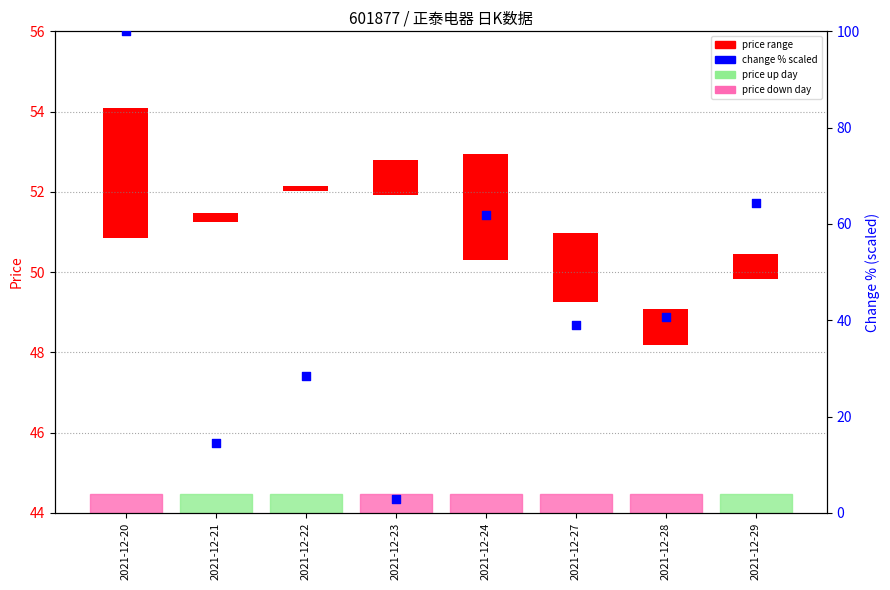

What is the total value across all series at 2021-12-20?

103.2